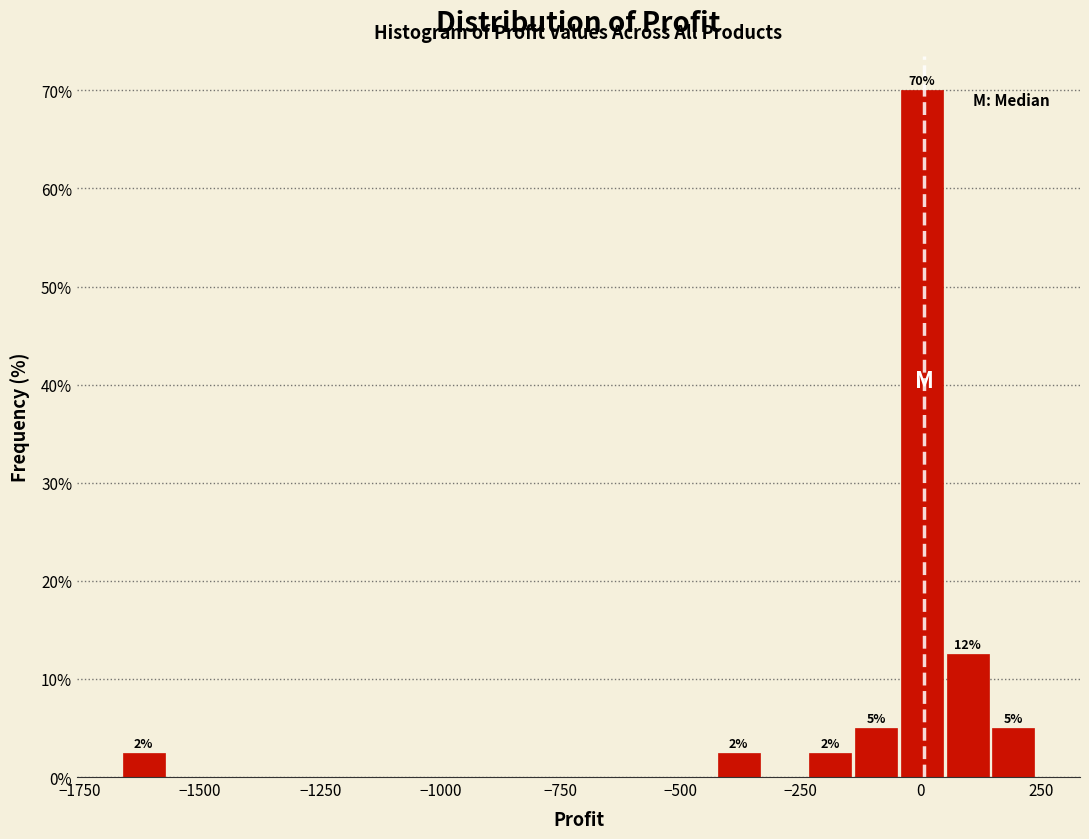

Read against the x-axis, roughly where is the centre of the tallest bar?

0